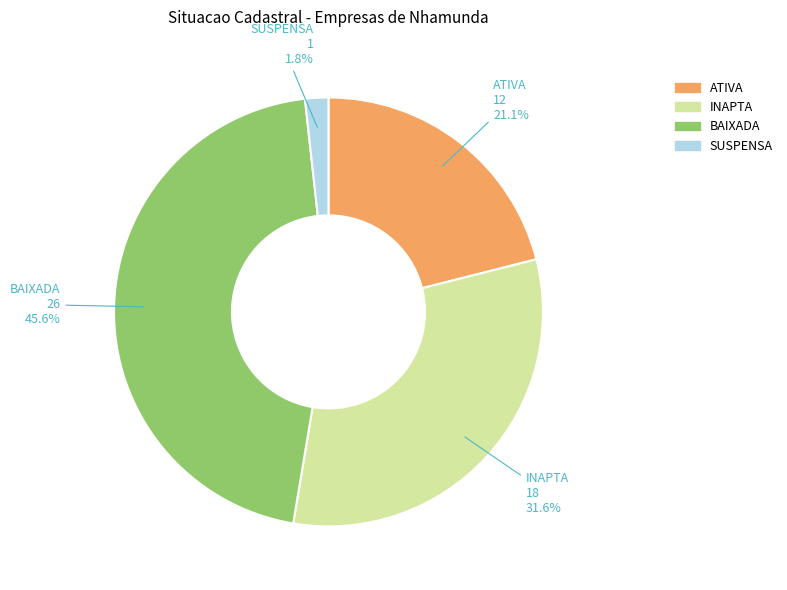

What is the smallest slice in the pie chart?

SUSPENSA